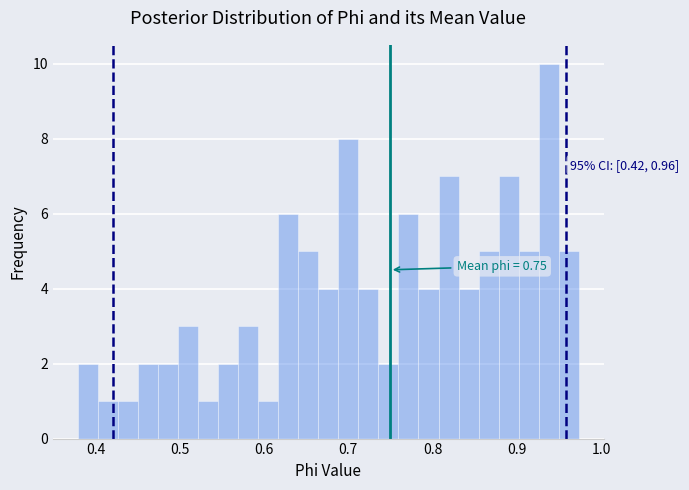

Read against the x-axis, roughly where is the centre of the tallest bar?

0.94